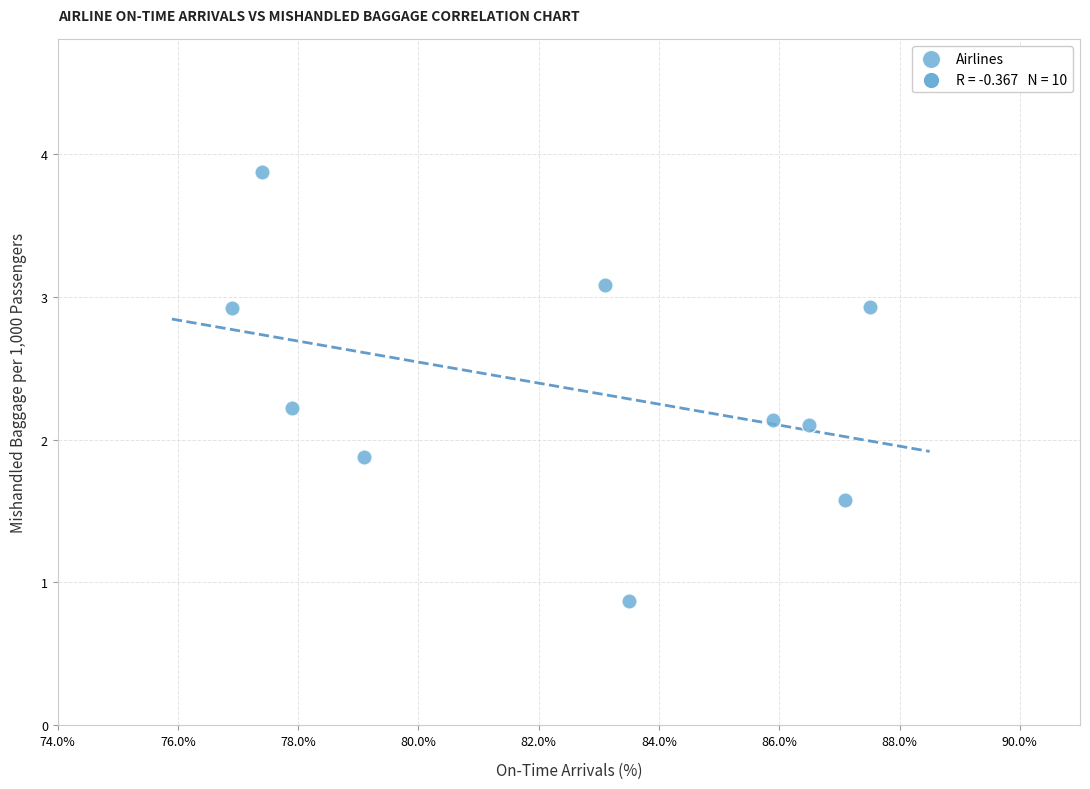

What is the range of Y values (max minus min)?

3.0